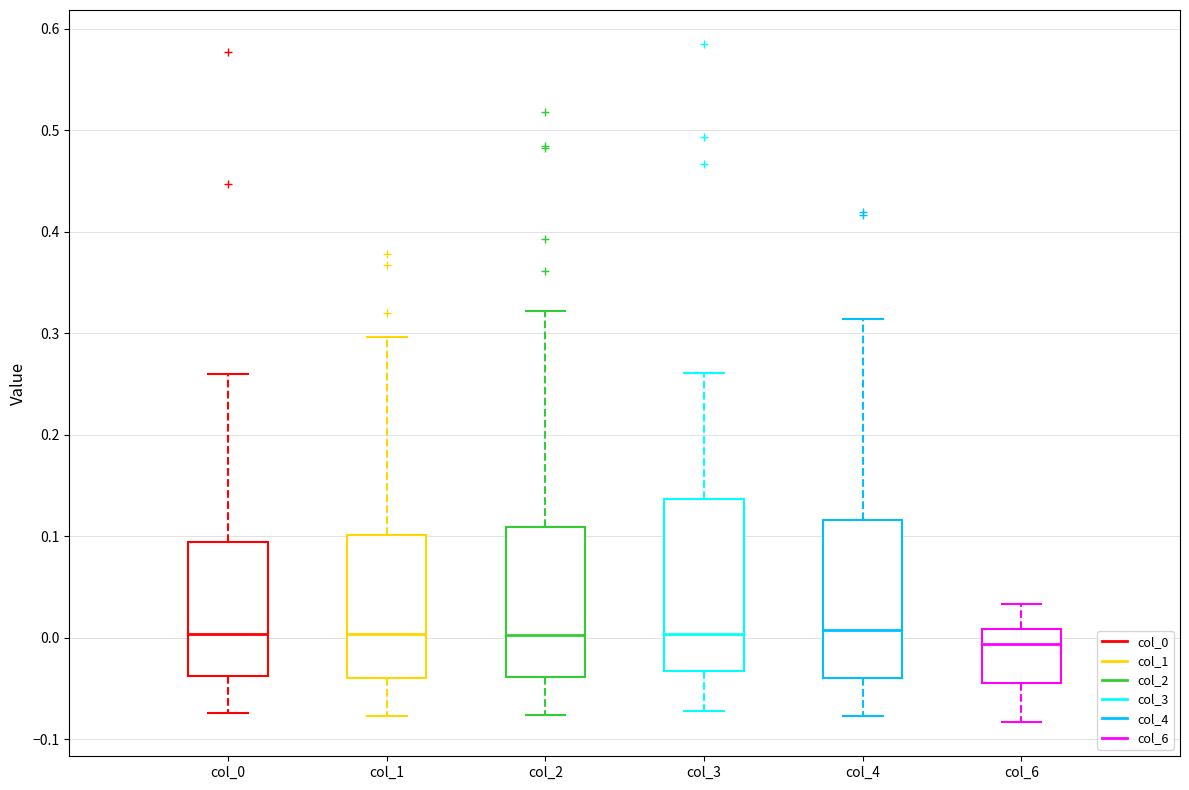

Reading left to right, transcribe this box plot: for each box, give where its median line is, the range the box spans, and where its two whiskers end, as read against the y-axis. The values are not printed on the chart, so give them approximately, as read against the axis.

col_0: median 0.00, box -0.04 to 0.09, whiskers -0.07 to 0.26
col_1: median 0.00, box -0.04 to 0.10, whiskers -0.08 to 0.30
col_2: median 0.00, box -0.04 to 0.11, whiskers -0.08 to 0.32
col_3: median 0.00, box -0.03 to 0.14, whiskers -0.07 to 0.26
col_4: median 0.01, box -0.04 to 0.12, whiskers -0.08 to 0.31
col_6: median -0.01, box -0.04 to 0.01, whiskers -0.08 to 0.03